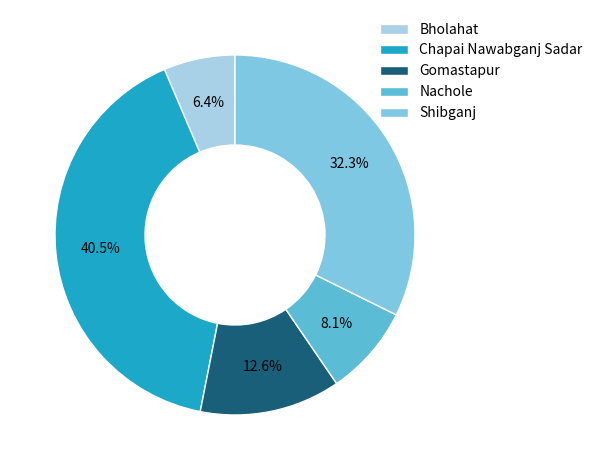

What is the change in value from Chapai Nawabganj Sadar to Gomastapur?

-2079